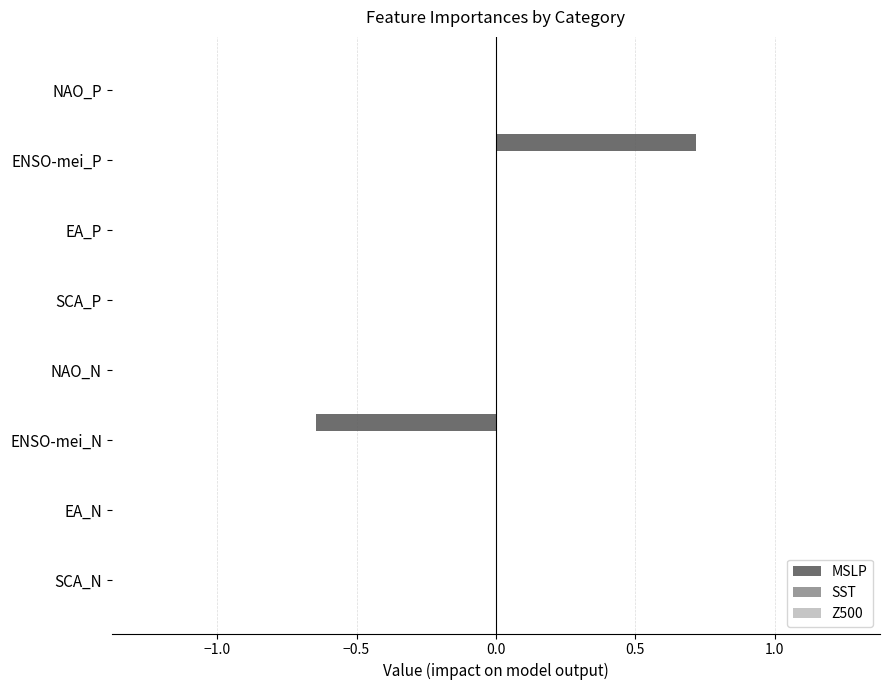

Are the bars horizontal?

Yes